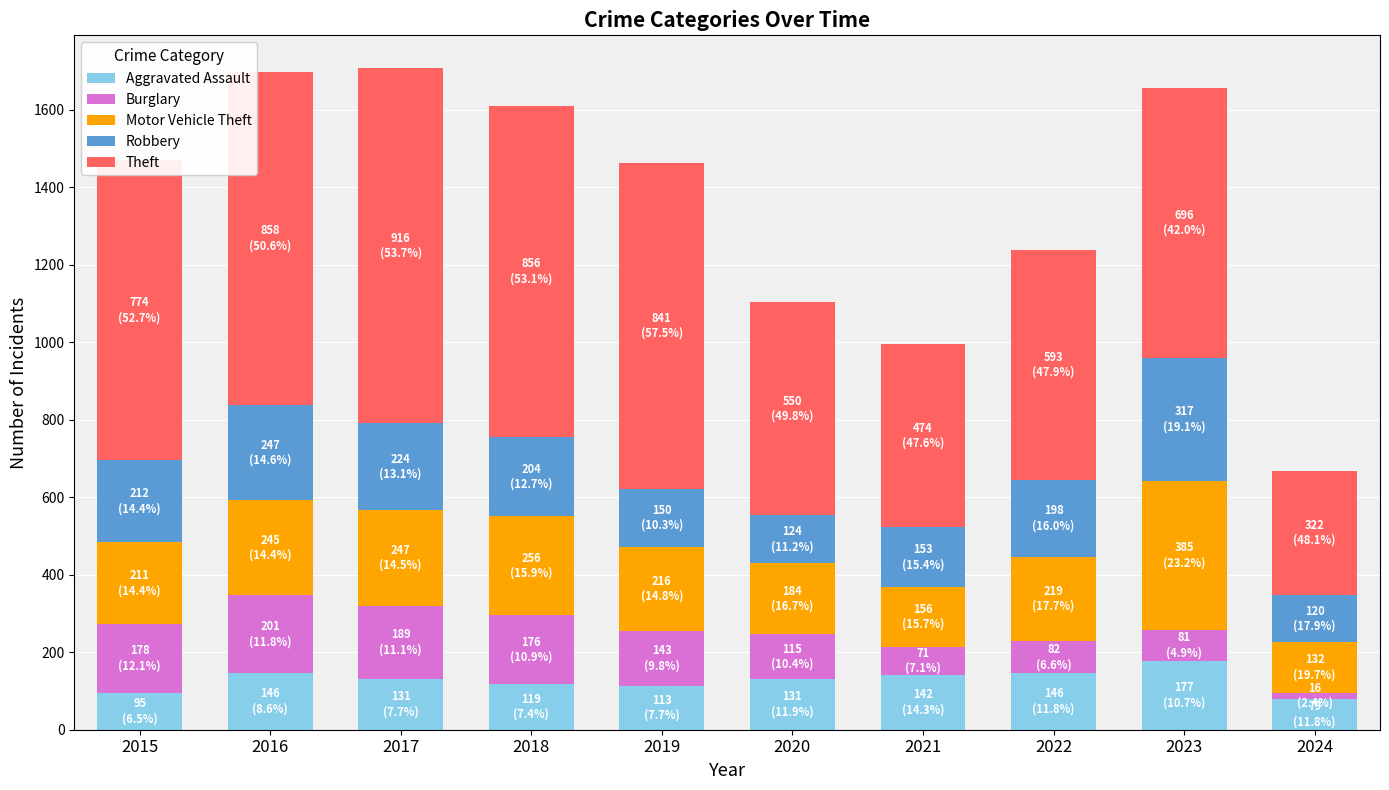

Is it true that Aggravated Assault equals 245 at 2016?

False